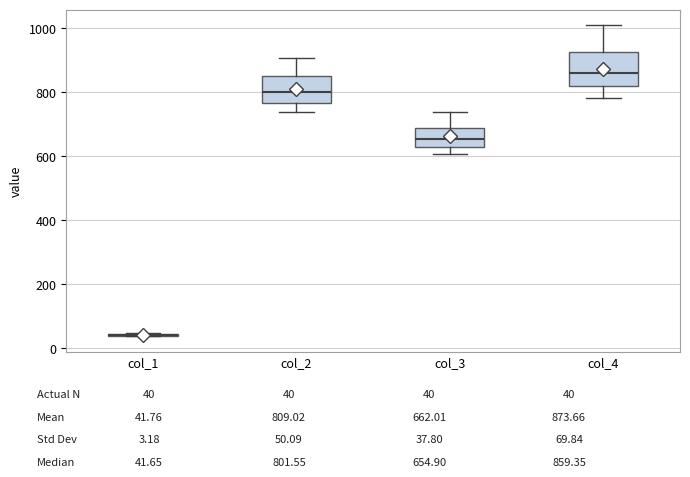

Which box is the tallest, from its lower edge to its upper edge?

col_4